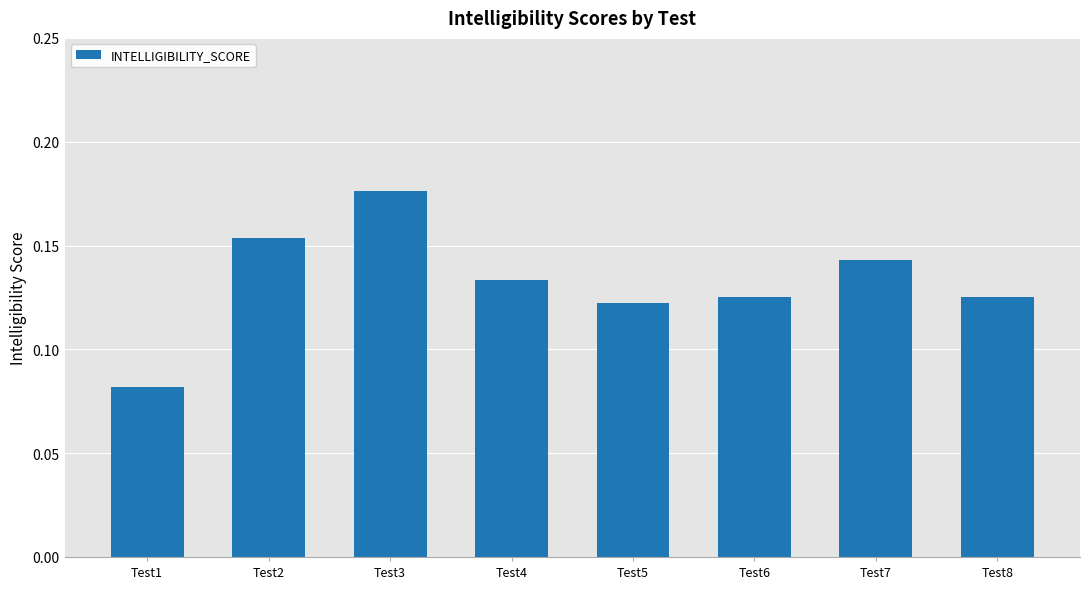

True or false: the data shows 0.0 at Test5.

False